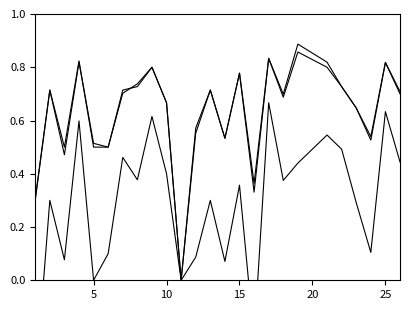

True or false: f1 and kappa intersect in this chart.

False